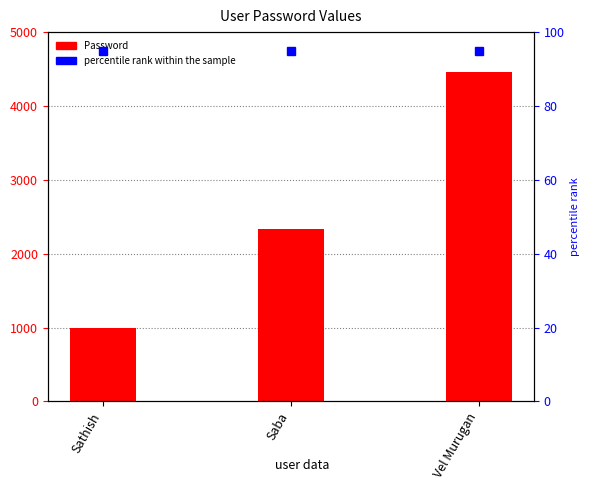

At which label does the data first exceed 2334?

Vel Murugan